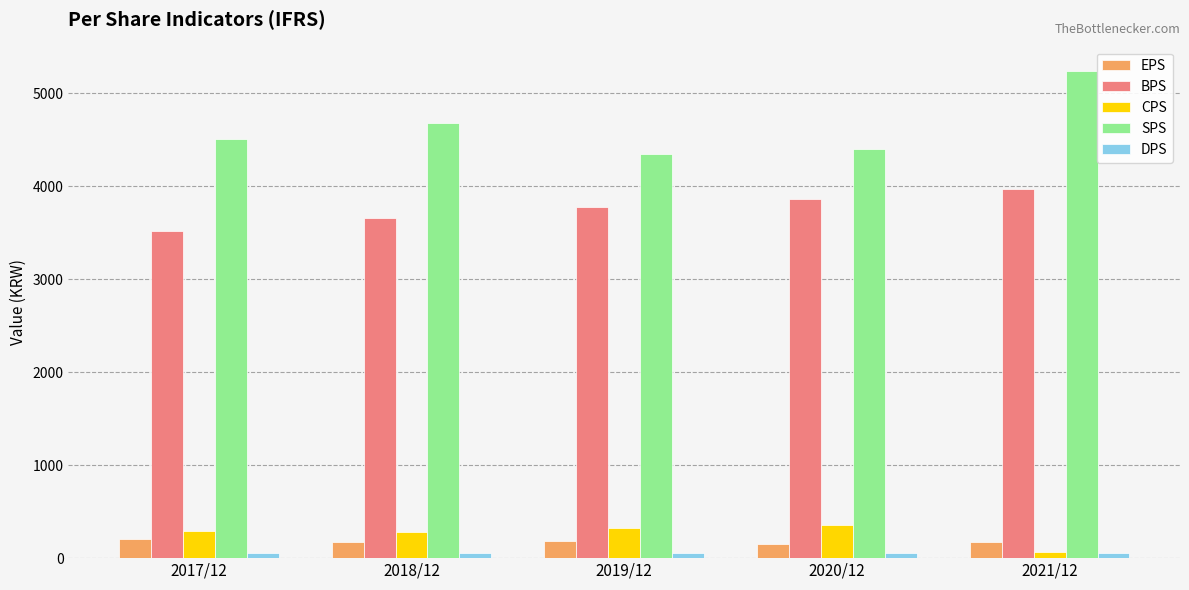

Which series has the widest spread of values?

SPS